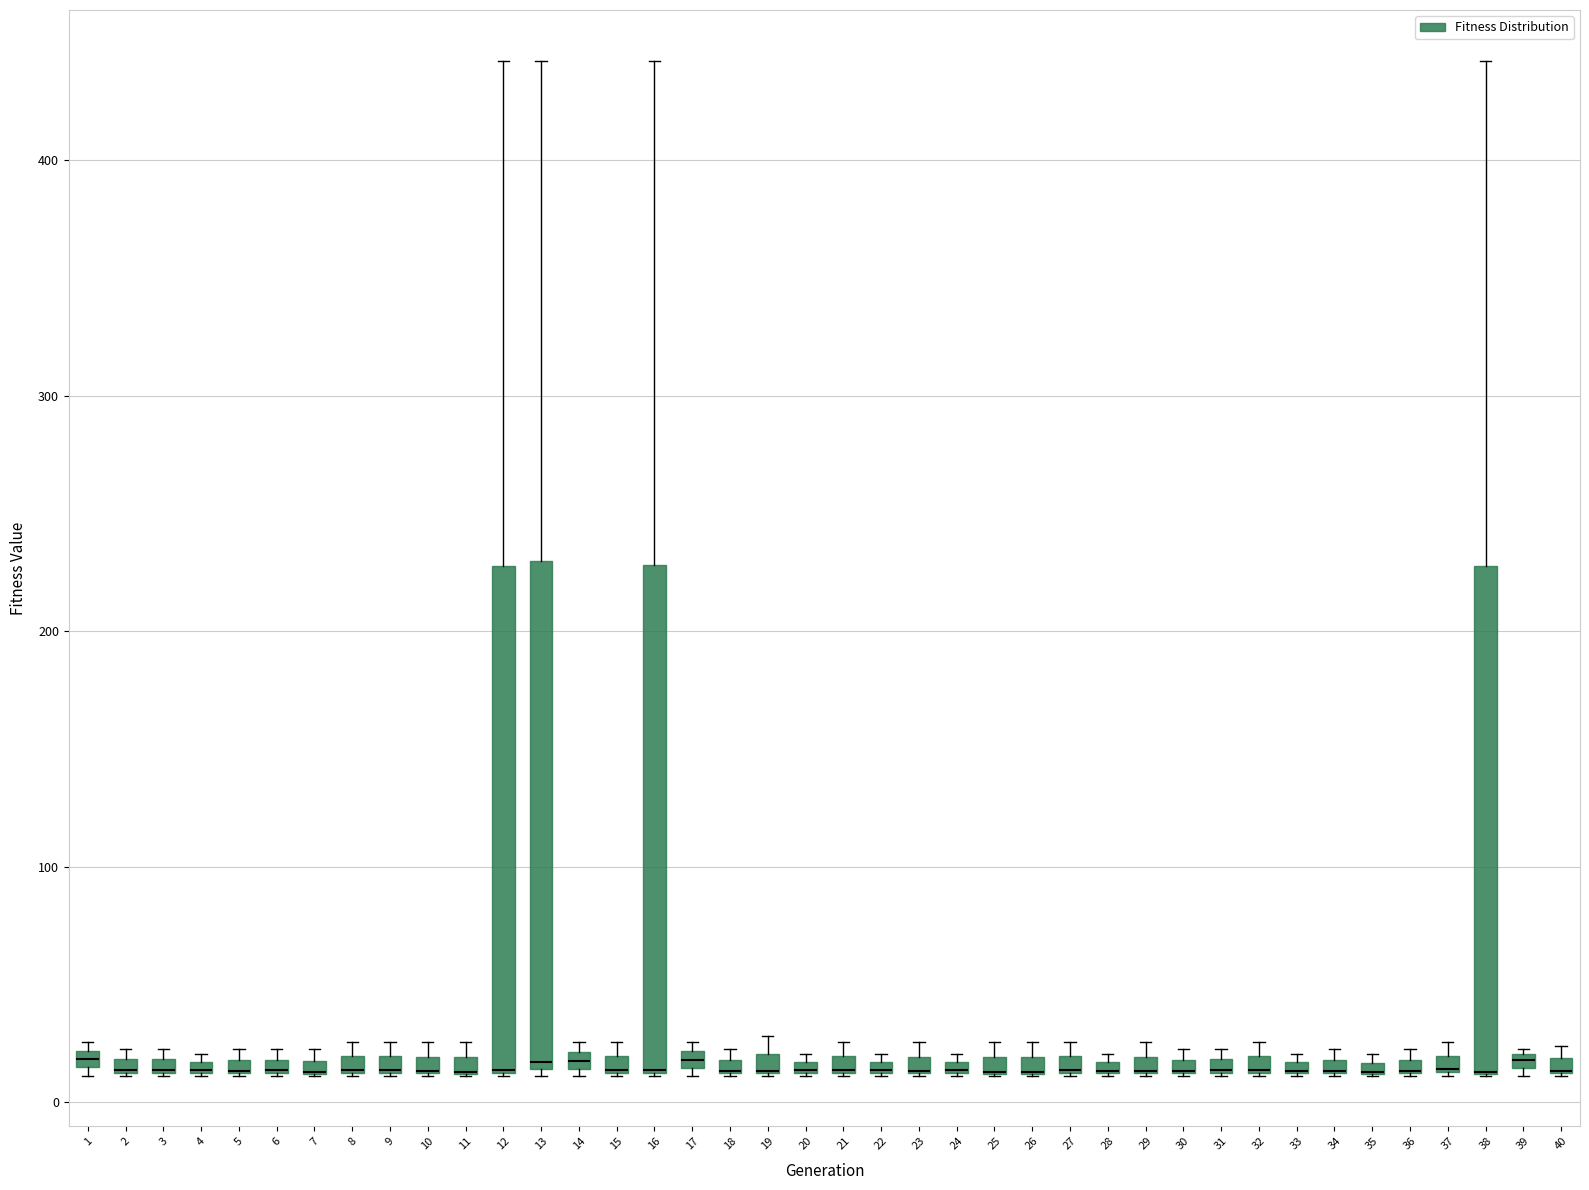

Where is the lower edge of the box at x = 3 on the y-axis? The values are not printed on the chart, so give them approximately, as read against the axis.

10